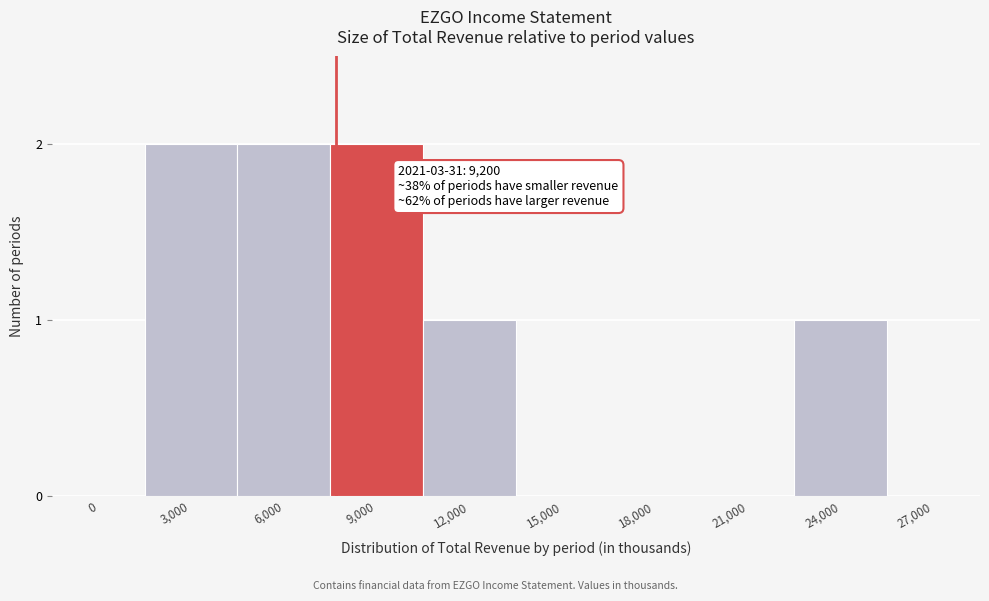

Reading left to right, transcribe all the data shown in this chart.

0=0	3,000=2	6,000=2	9,000=2	12,000=1	15,000=0	18,000=0	21,000=0	24,000=1	27,000=0